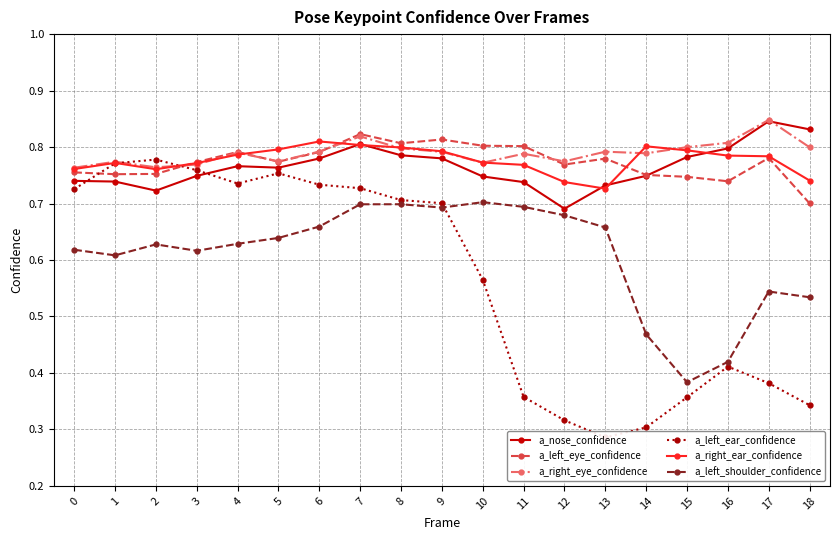

How many a_left_shoulder_confidence values are between 0 and 1?

19